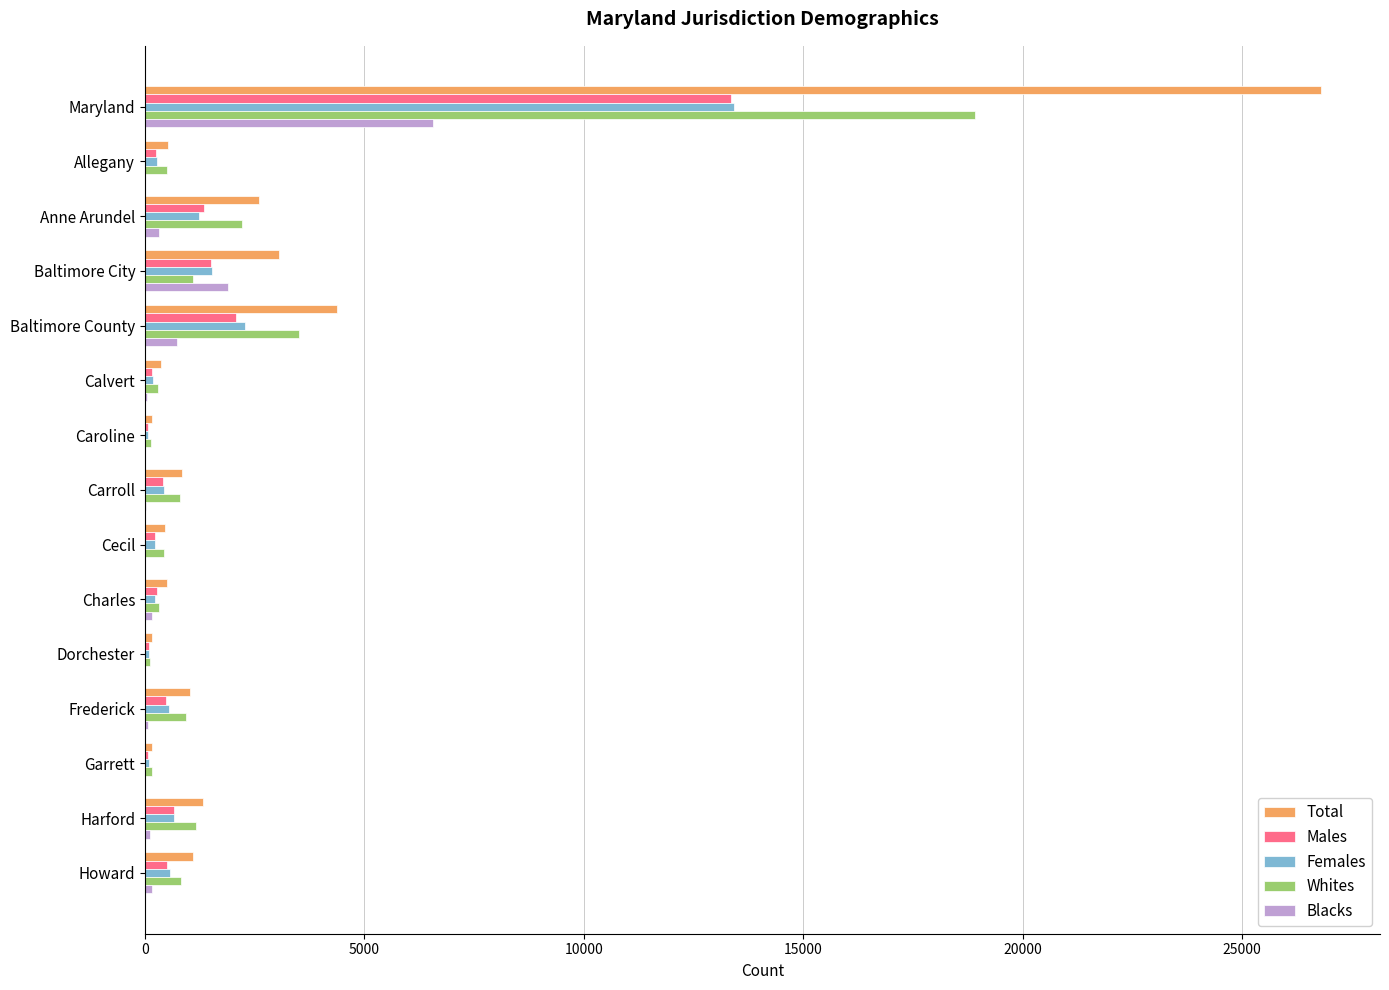

Which series changed the most between Baltimore County and Calvert?

Total